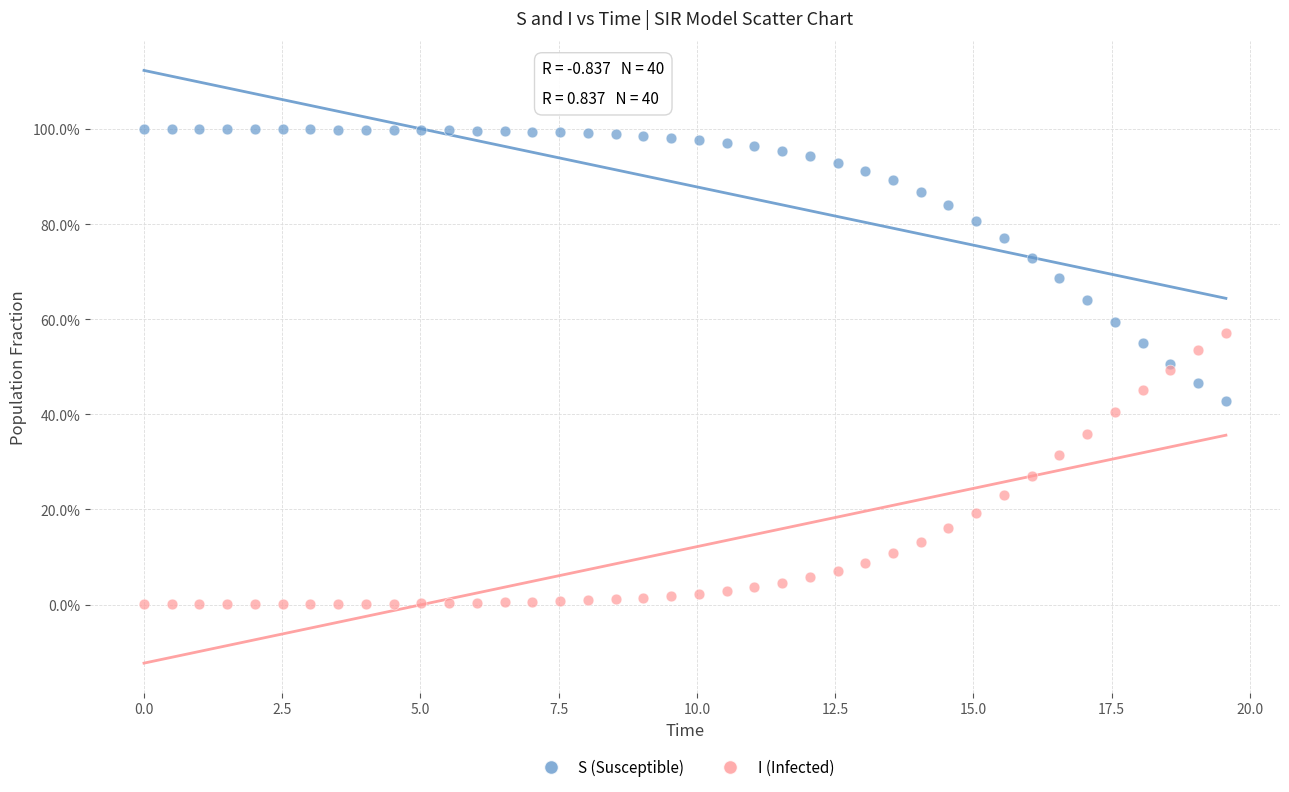

What are all the series names shown in the legend?

S (Susceptible), I (Infected)